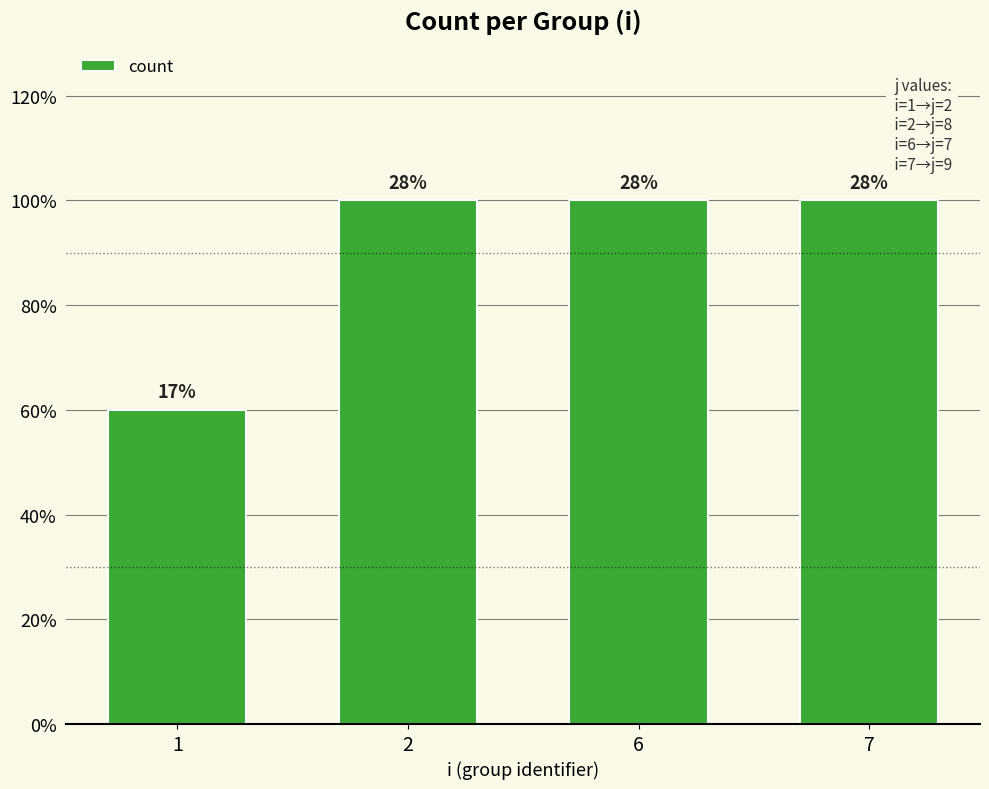

What is the value of the 1st bar from the left?

3